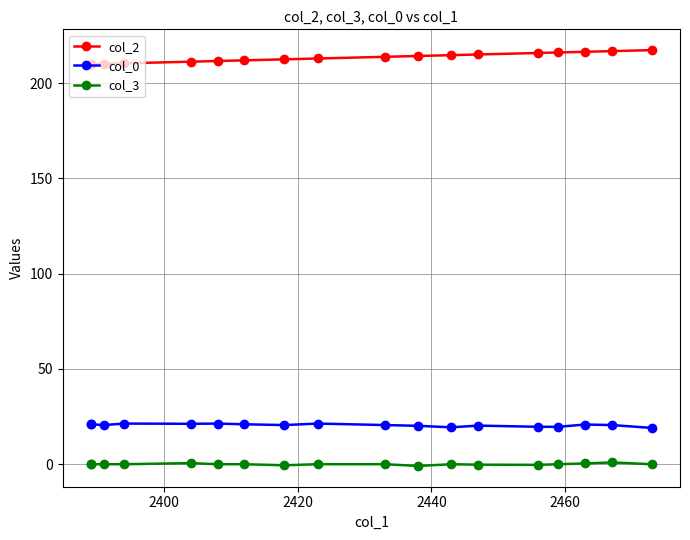

Which series has the widest spread of values?

col_2